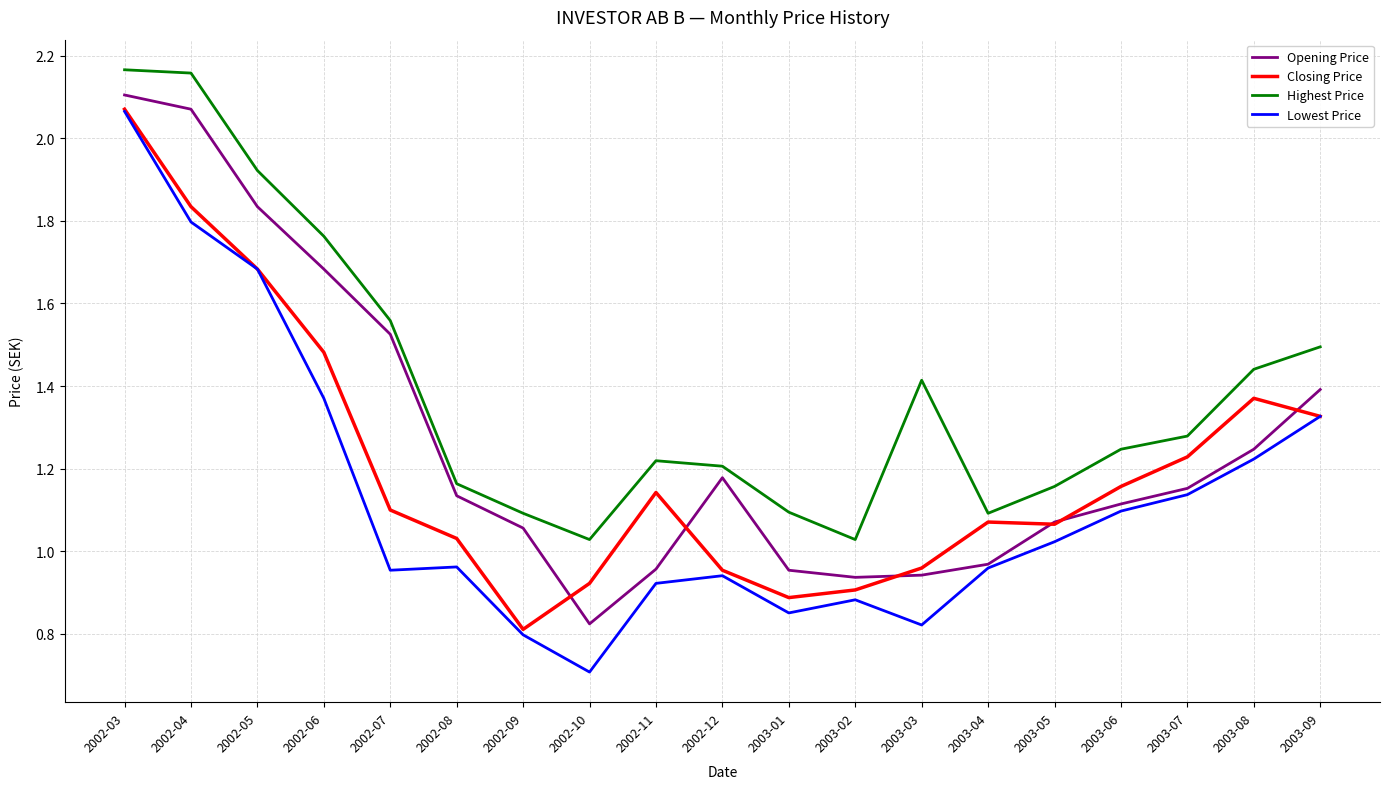

How many lines are shown in the chart?

4